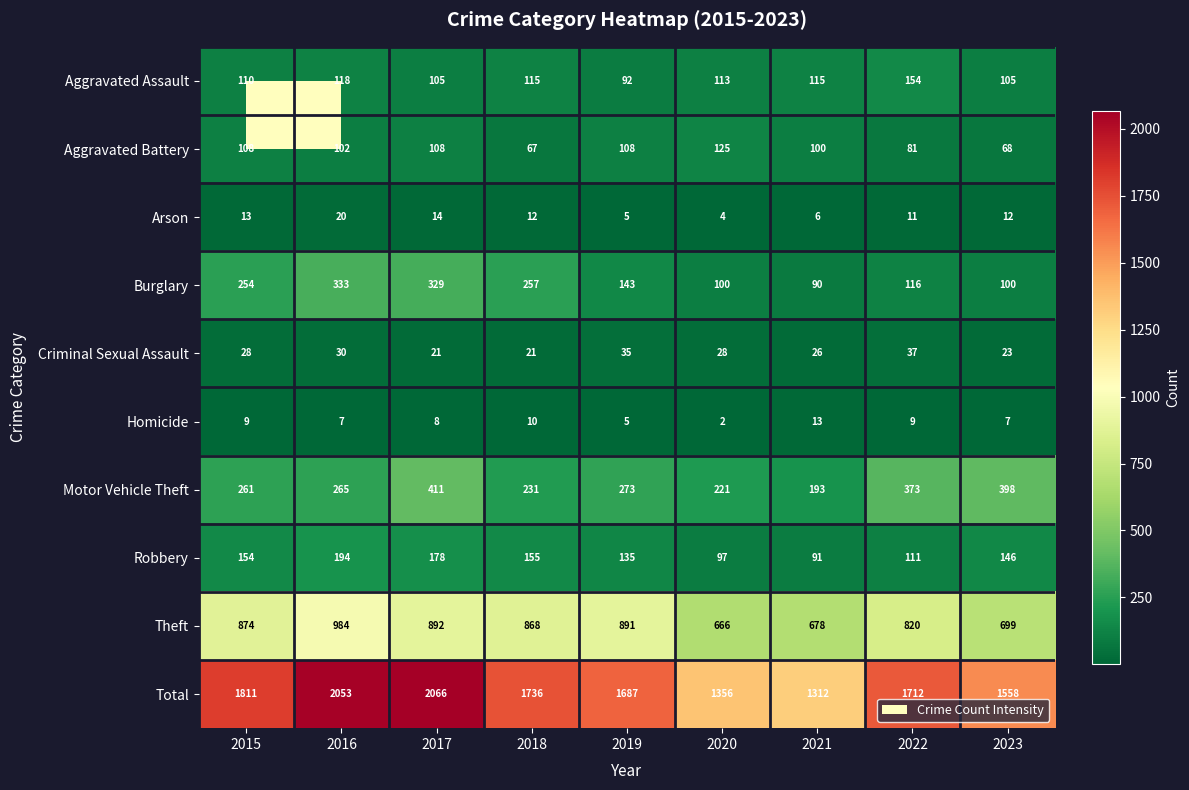

Which series has the largest range (max minus min)?

Total